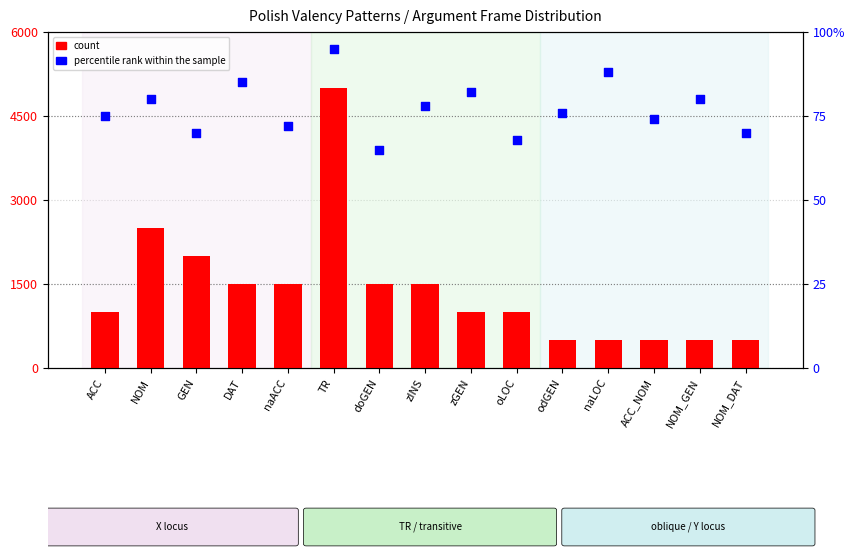

At how many categories does at least one series exceed 3785?

1